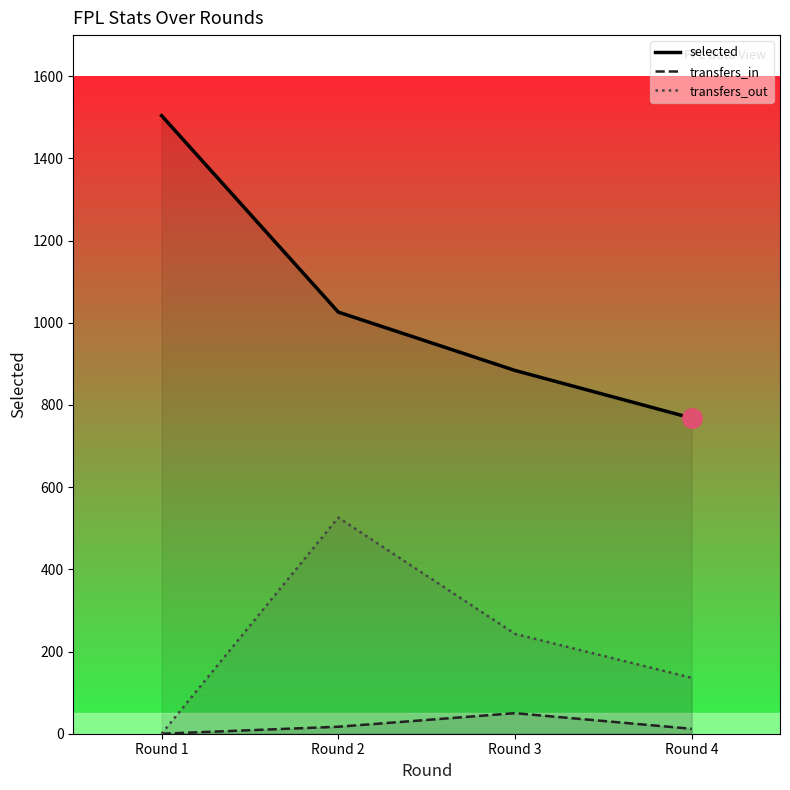

True or false: transfers_out and transfers_in cross at least once.

False